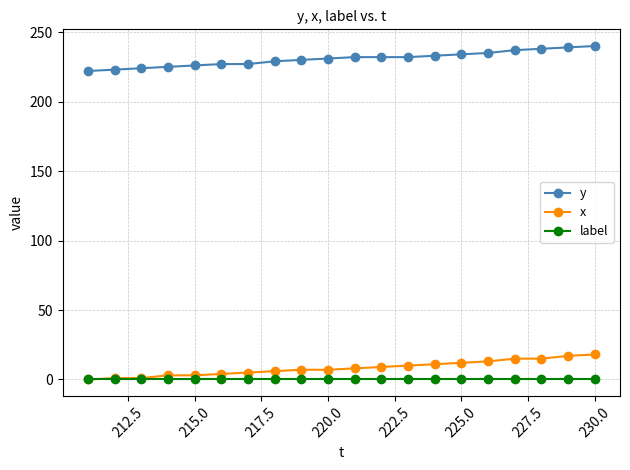

Count the number of data series in this chart.

3